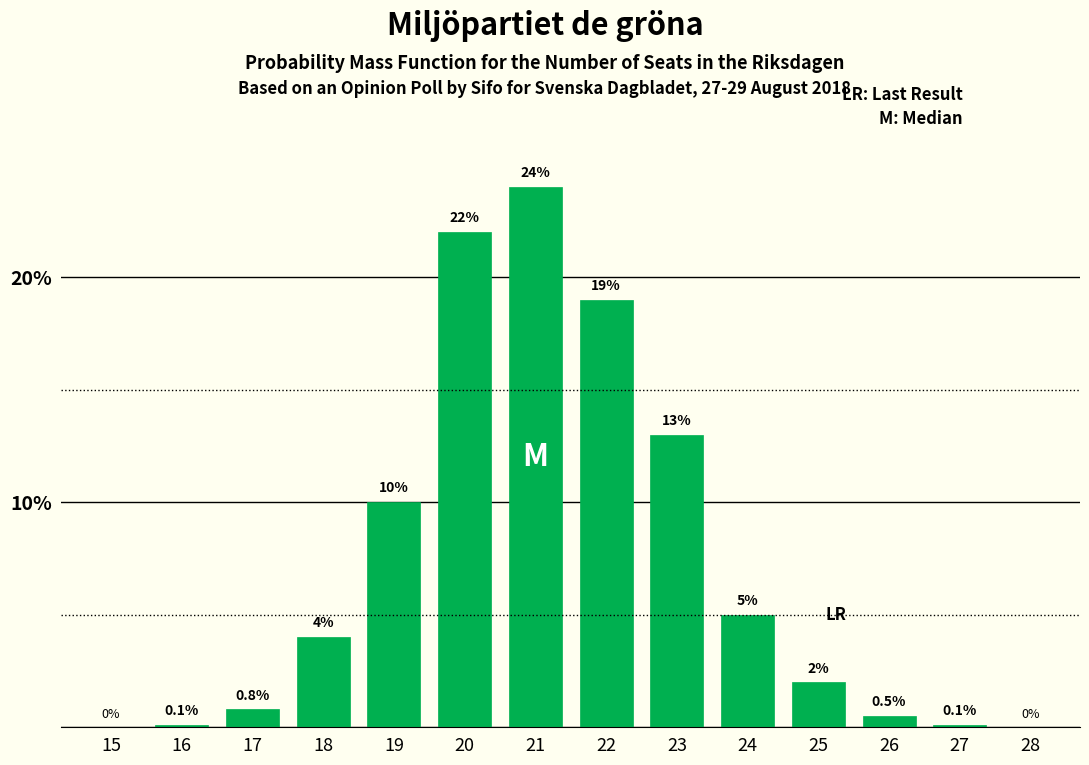

Reading right to left, list all the values displayed in this chart.

28=0.0	27=0.1	26=0.5	25=2.0	24=5.0	23=13.0	22=19.0	21=24.0	20=22.0	19=10.0	18=4.0	17=0.8	16=0.1	15=0.0